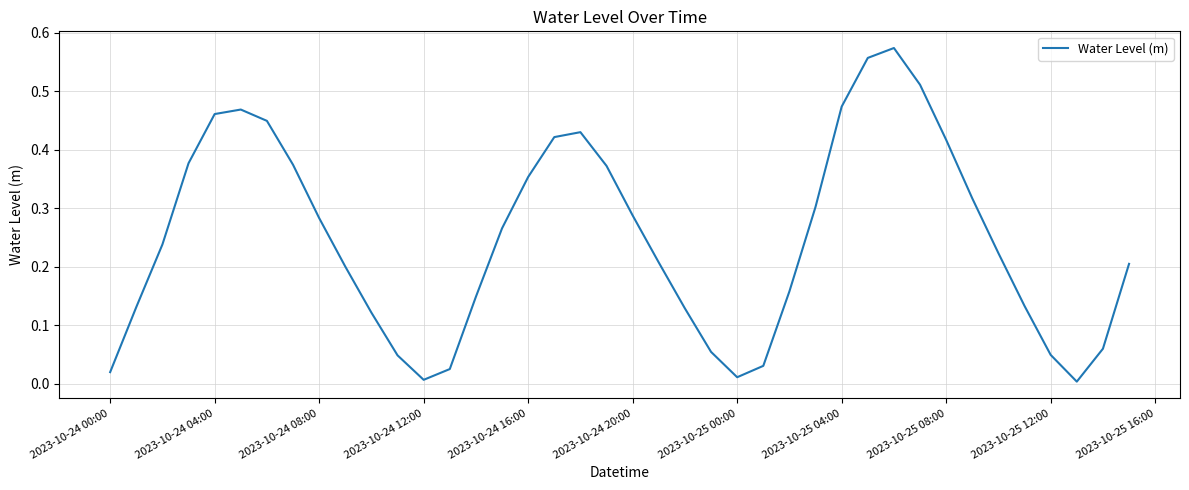

How many lines are shown in the chart?

1